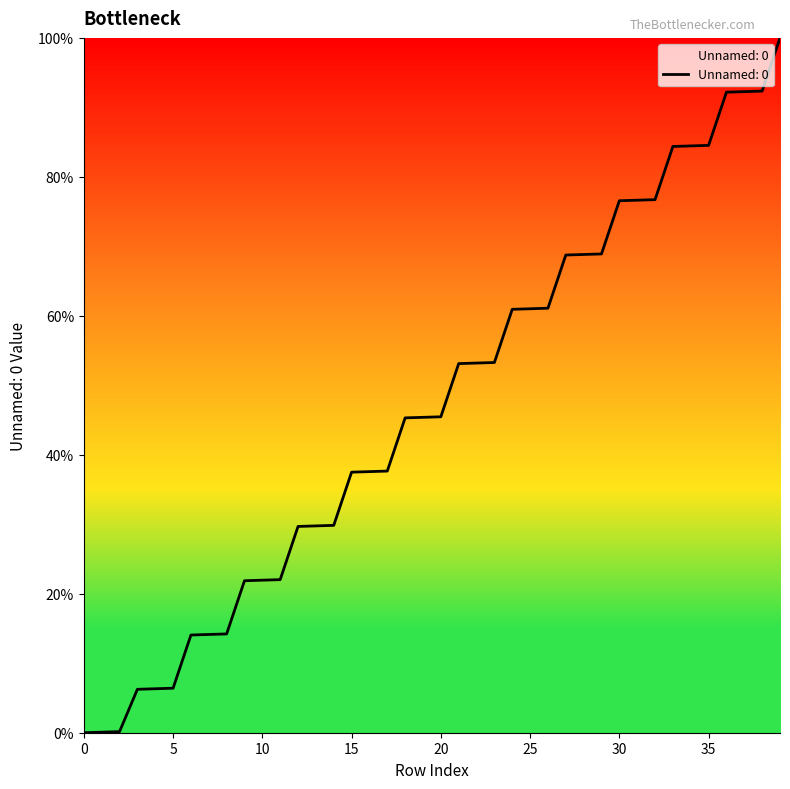

What is the sum of all values?

1874.9